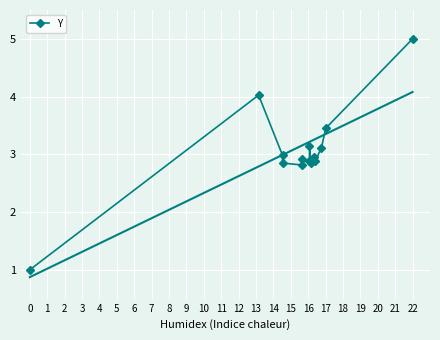

Reading right to left, transcribe all the data shown in this chart.

5.0	3.5	3.1	2.9	2.9	2.8	3.2	2.9	2.9	2.8	2.8	3.0	4.0	1.0